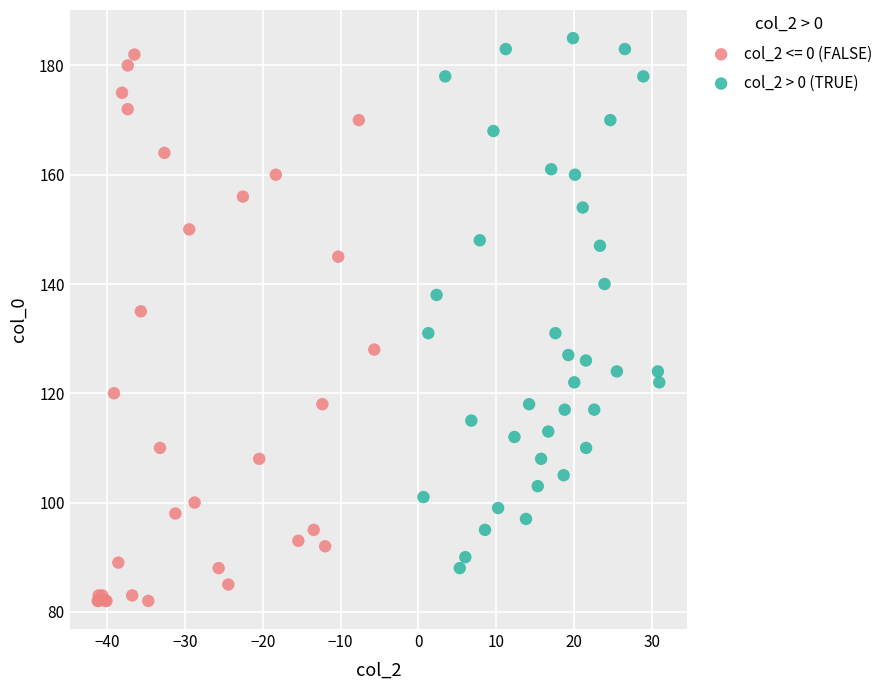

Which series reaches the minimum Y coordinate?

col_2 <= 0 (FALSE)